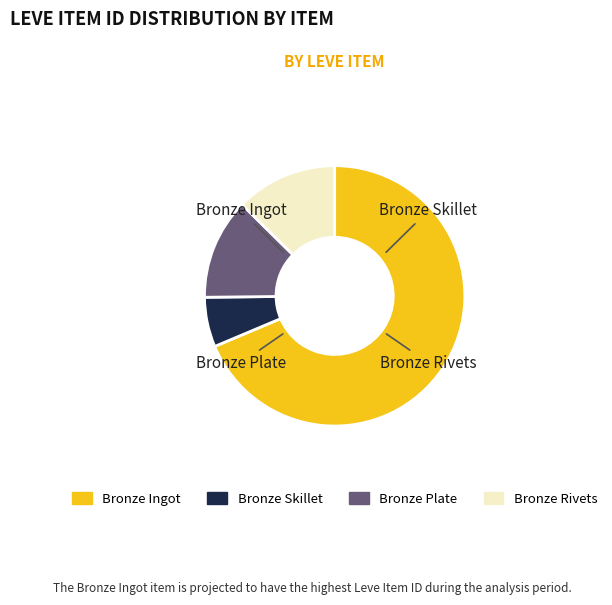

Is there any slice that represents more than half of the pie?

Yes